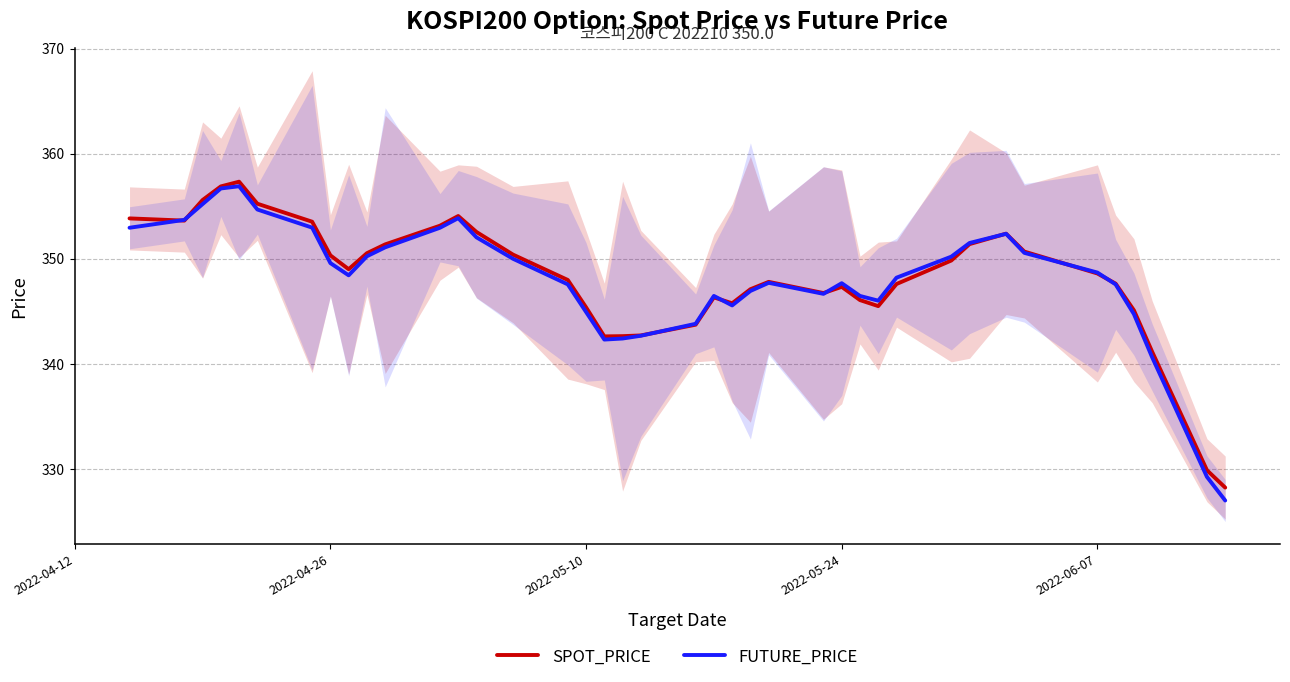

Is it true that SPOT_PRICE equals 345.4 at 2022-05-10?

True